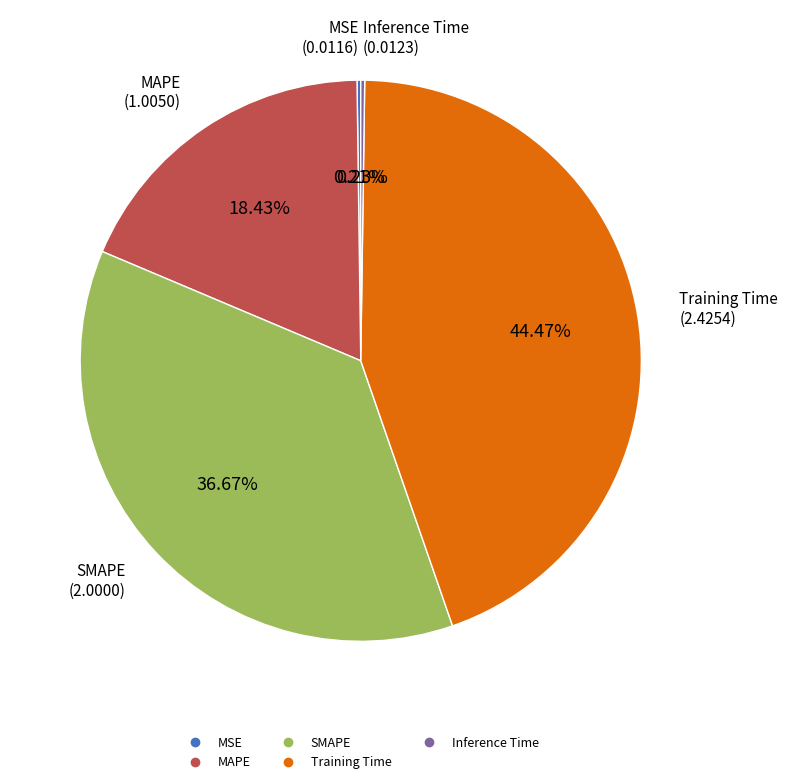

To the nearest percent, what is the average slice percentage?

20%